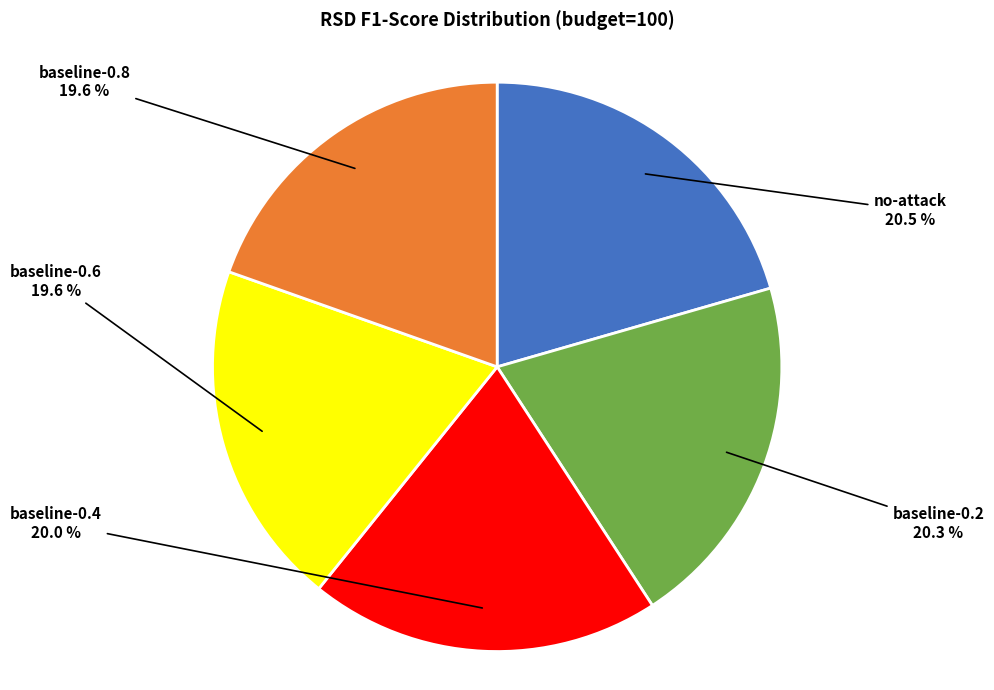

What portion of the pie excludes baseline-0.8?

80.4%